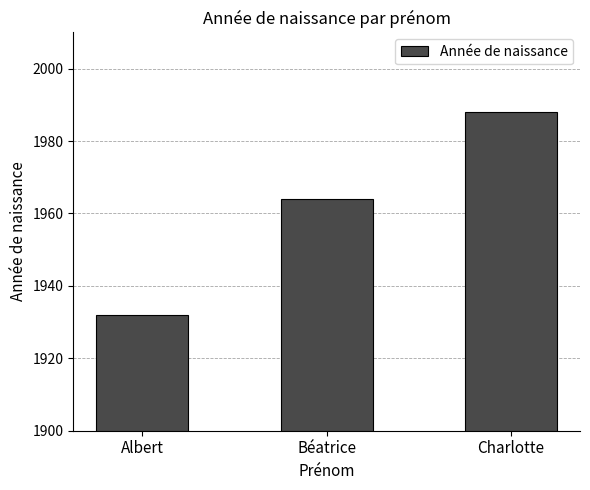

At which category does the chart reach its peak across all series?

Charlotte